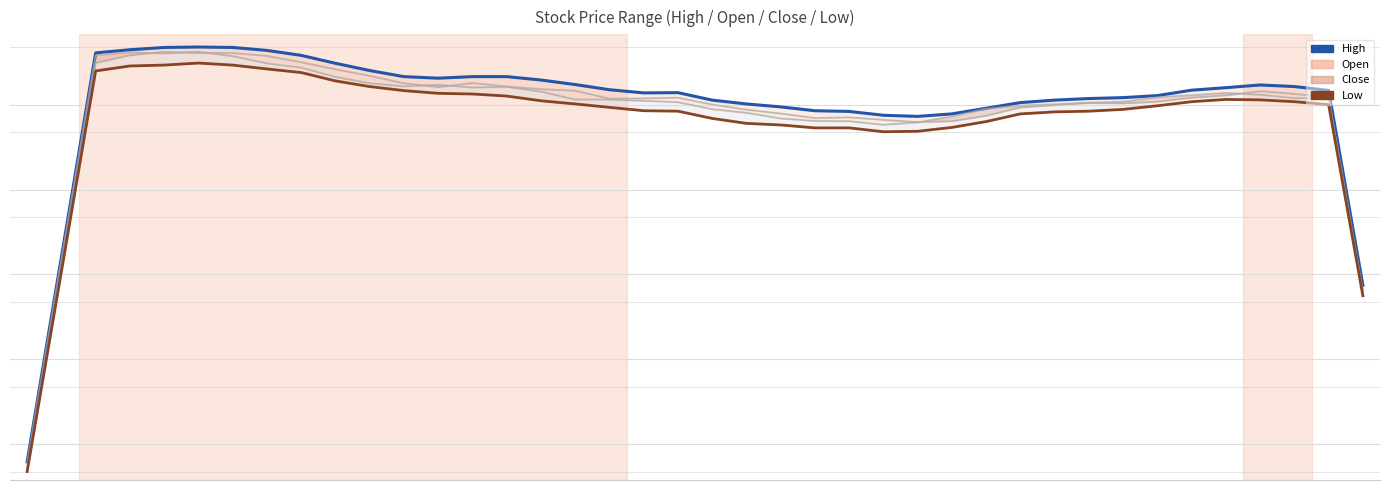

Is the value of Open line at 10 greater than the value of Low line at 38?

Yes